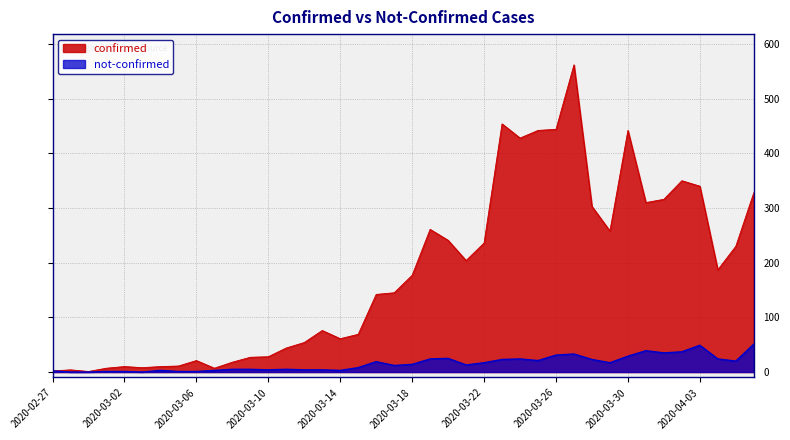

Where is the first local maximum for confirmed?

2020-02-28